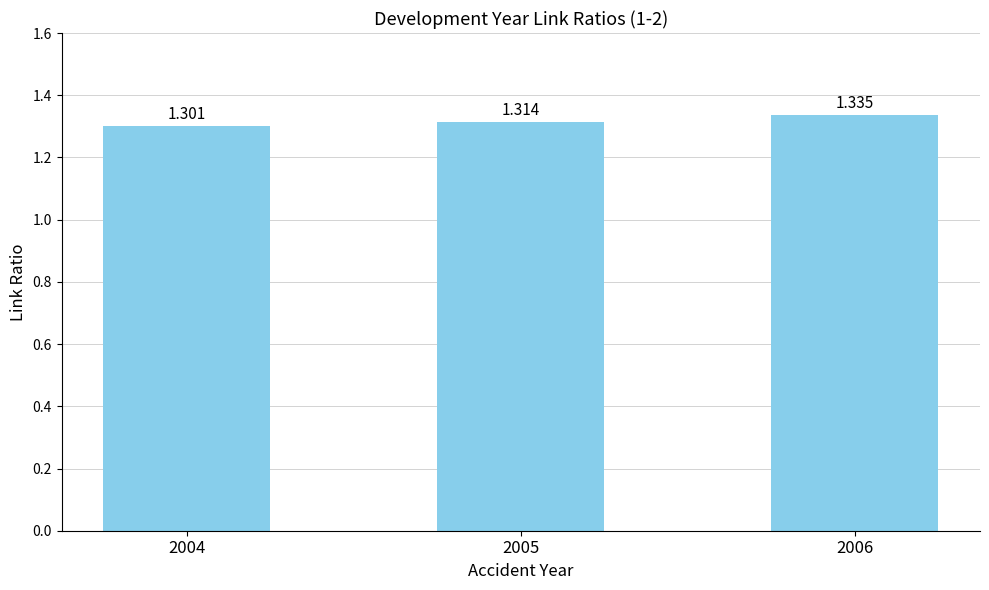

What is the ratio of the value at 2005 to the value at 2004?

1.0